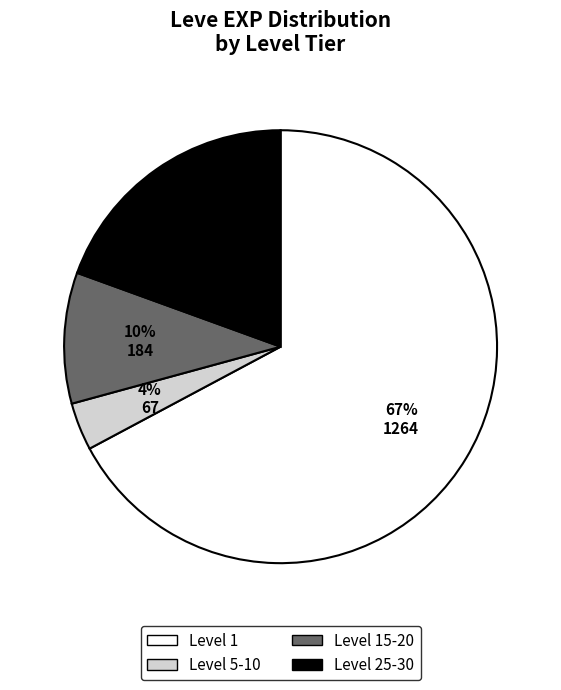

Combined, do Level 1 and Level 5-10 account for over 50%?

Yes